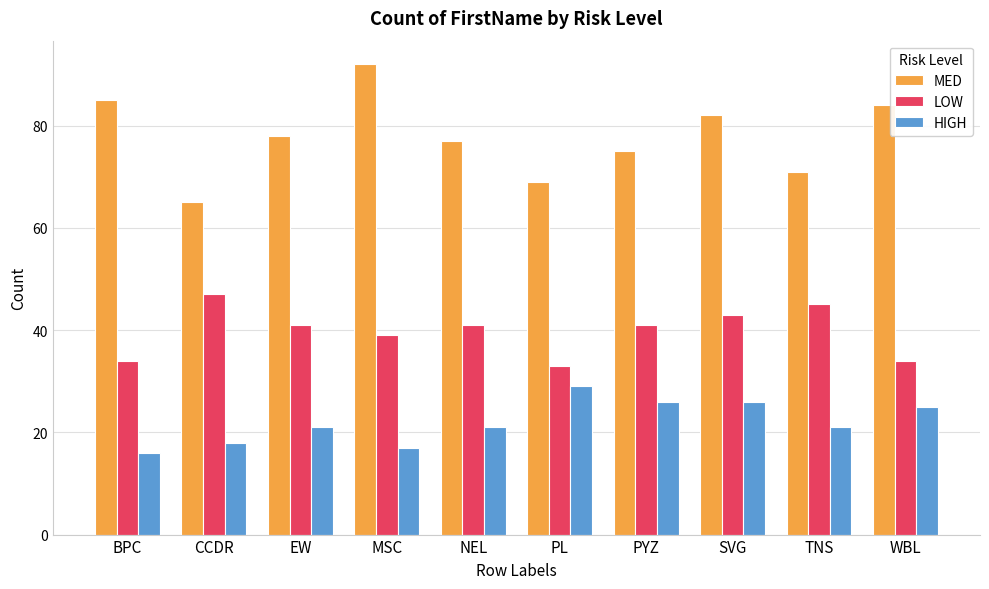

How many bars are there in total?

30